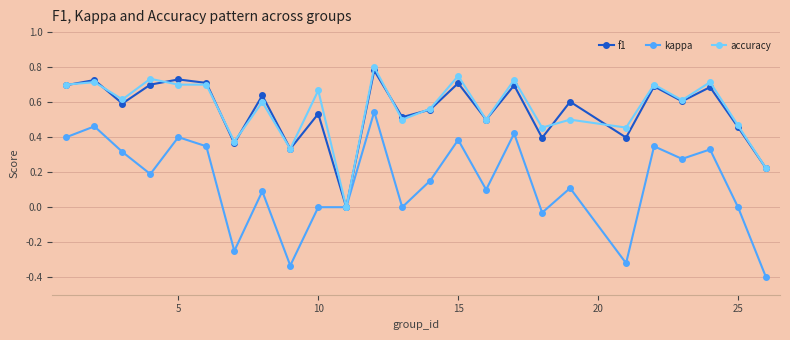

True or false: f1 has more than 2 interior local peaks.

True